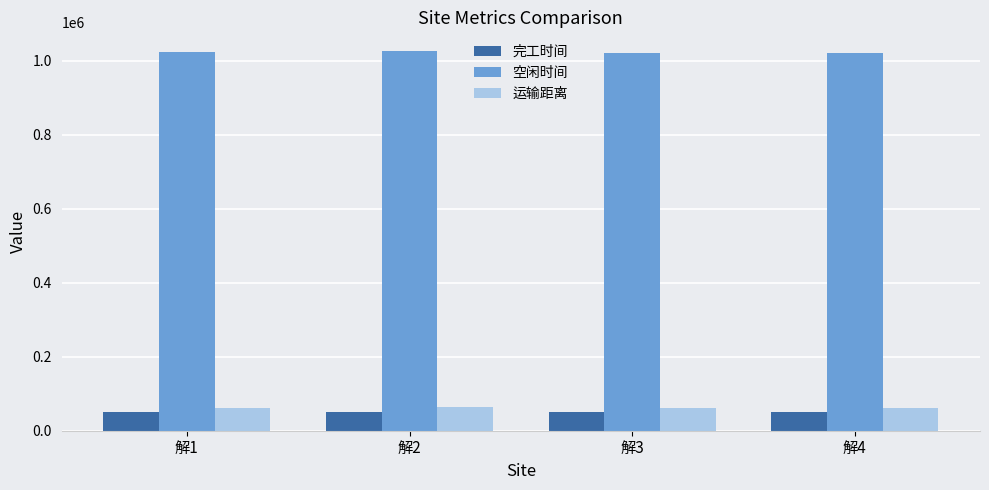

What is the spread (max minus min) of values at 解2?

974694.8